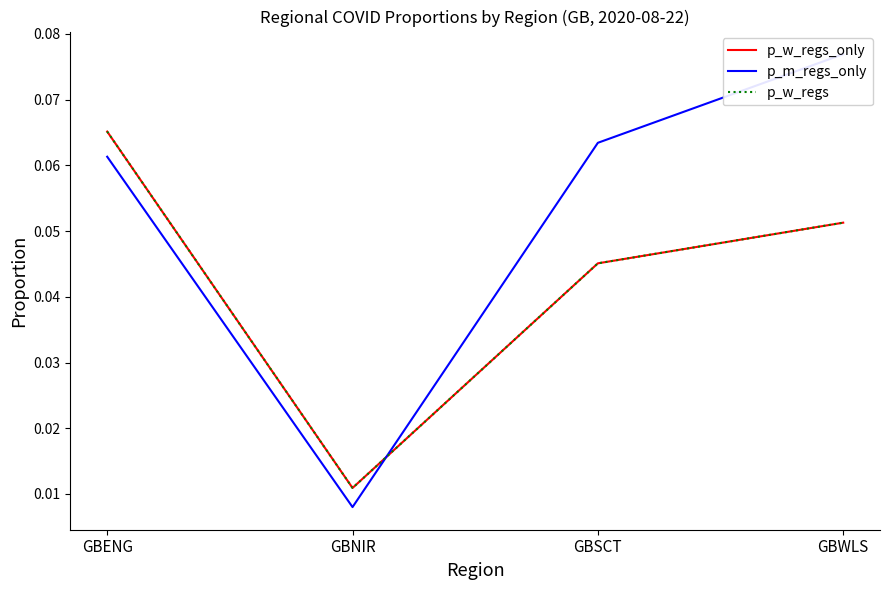

What is the total value across all series at GBSCT?

0.2